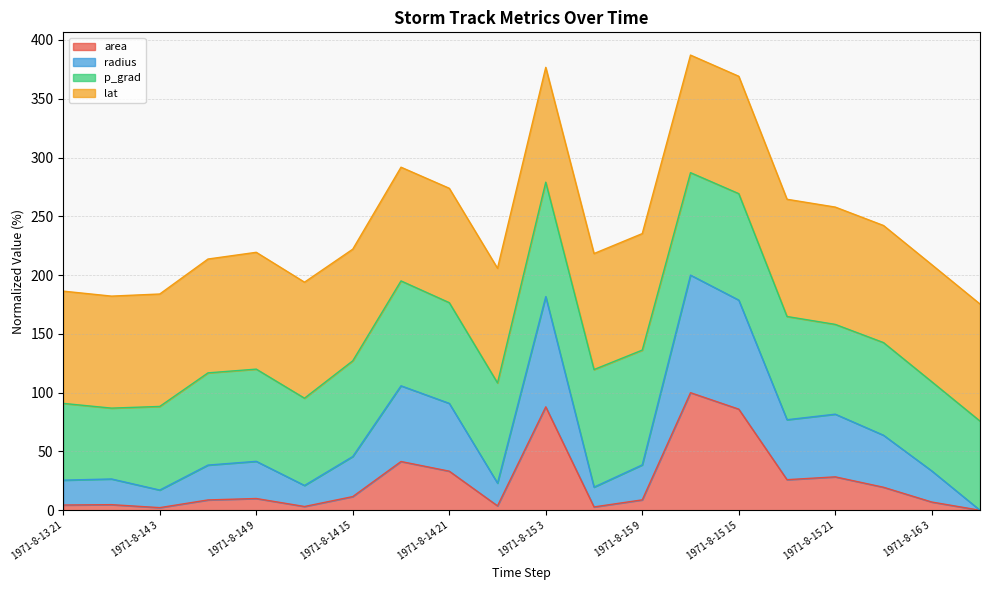

How many interior local peaks does the radius series have?

6